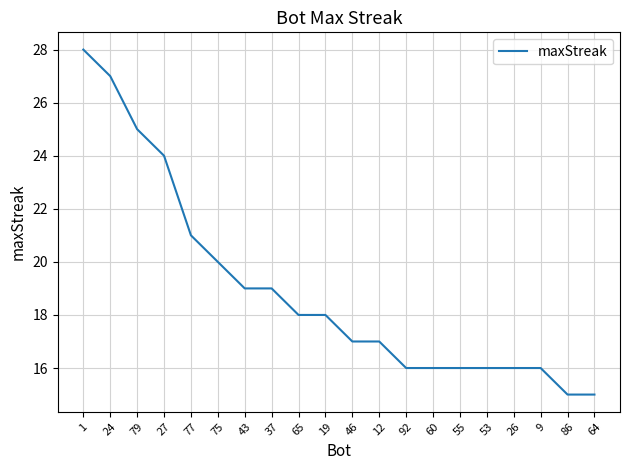

What is the ratio of the value at 26 to the value at 1?

0.6